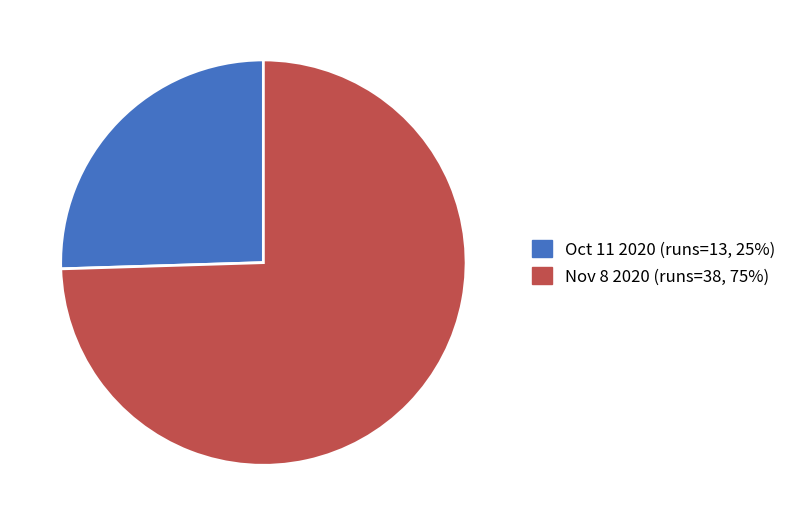

Is there a majority slice in this chart?

Yes